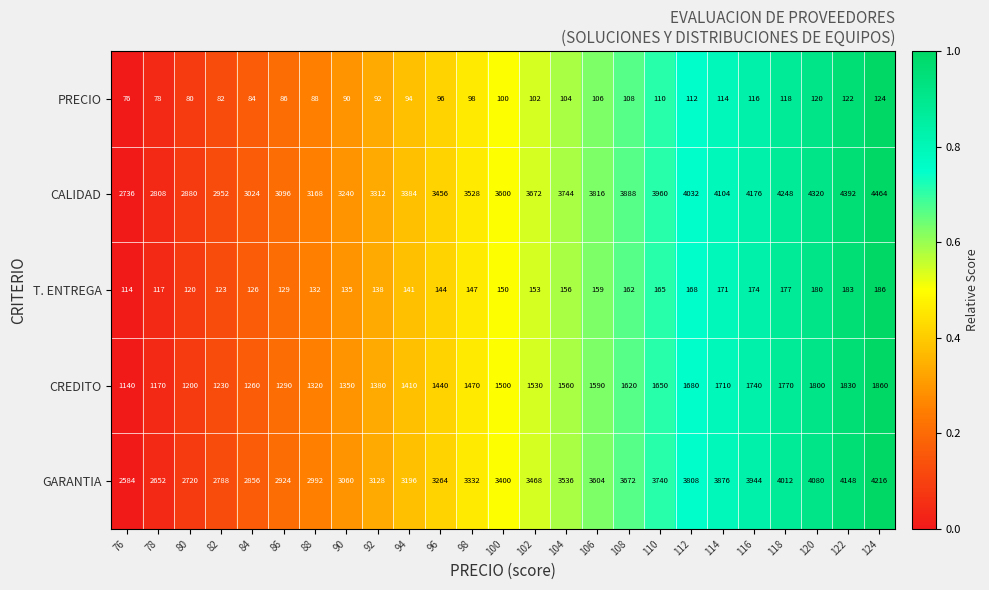

The CREDITO series shows 1918 at 76. True or false?

False